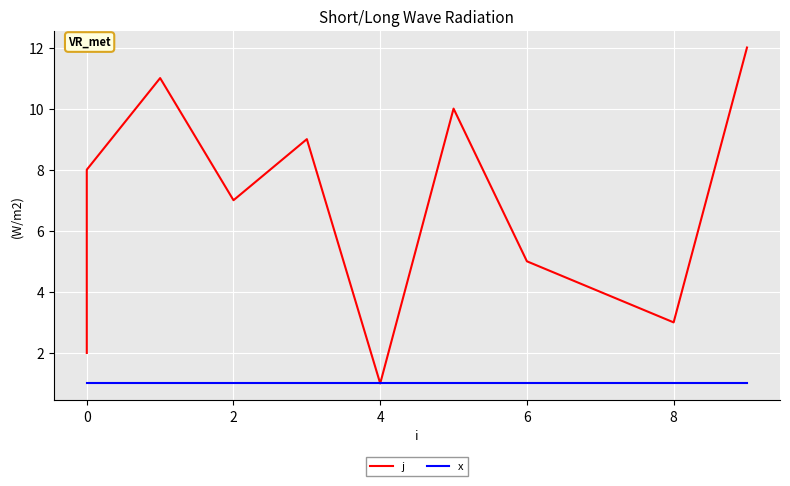

Which series has the largest range (max minus min)?

j